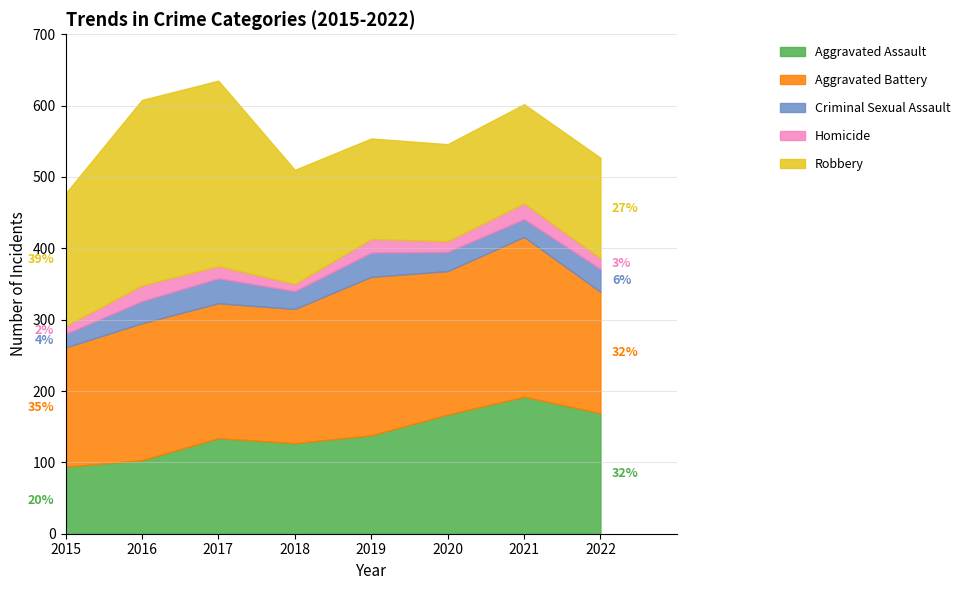

What is the sum of the Criminal Sexual Assault values at 2017 and 2022?

67